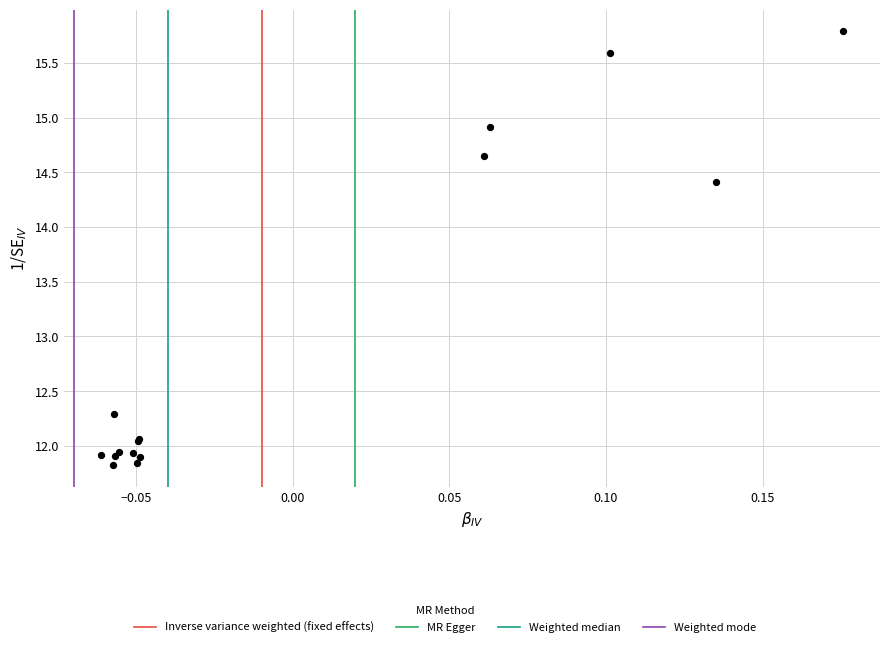

What Y value in the scatter plot is closest to 13?

12.3